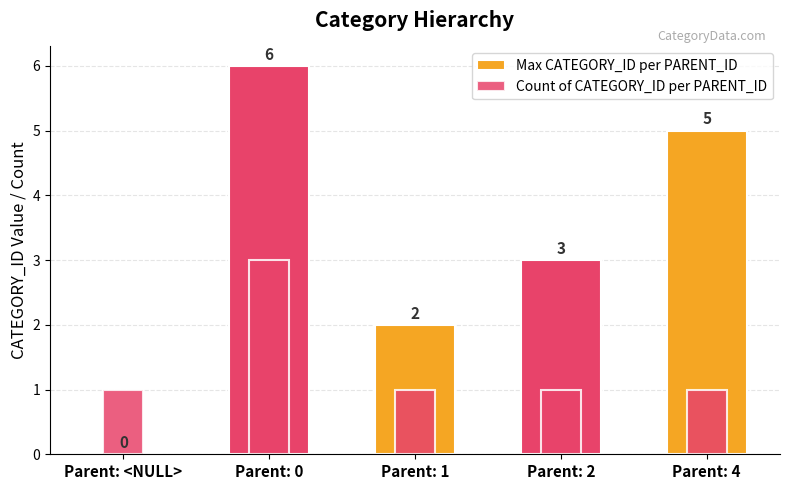

Which has a higher value, Parent: 4 or Parent: 0?

Parent: 0